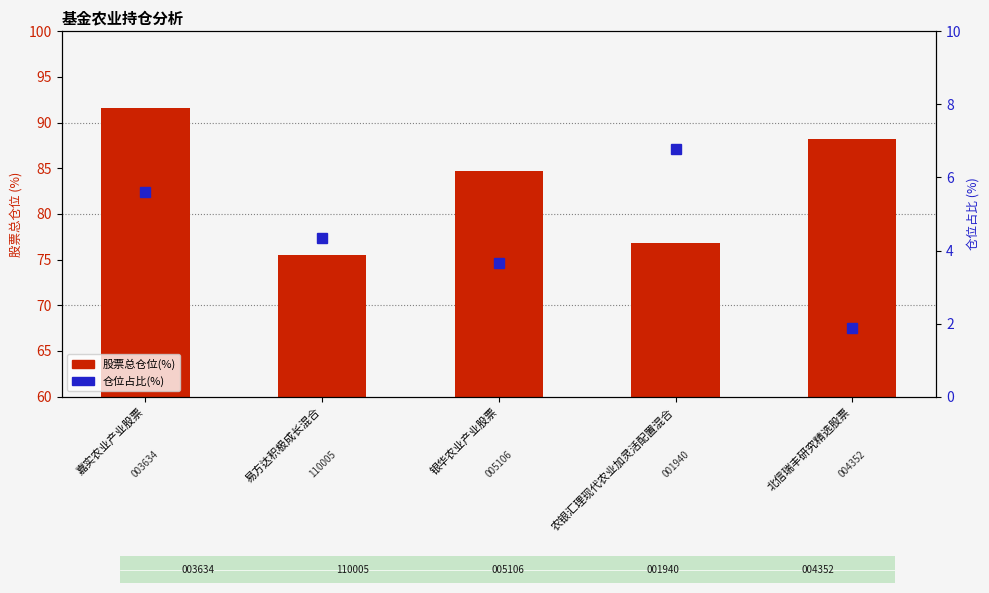

What is the lowest value of the 股票总仓位(%) series?

75.5